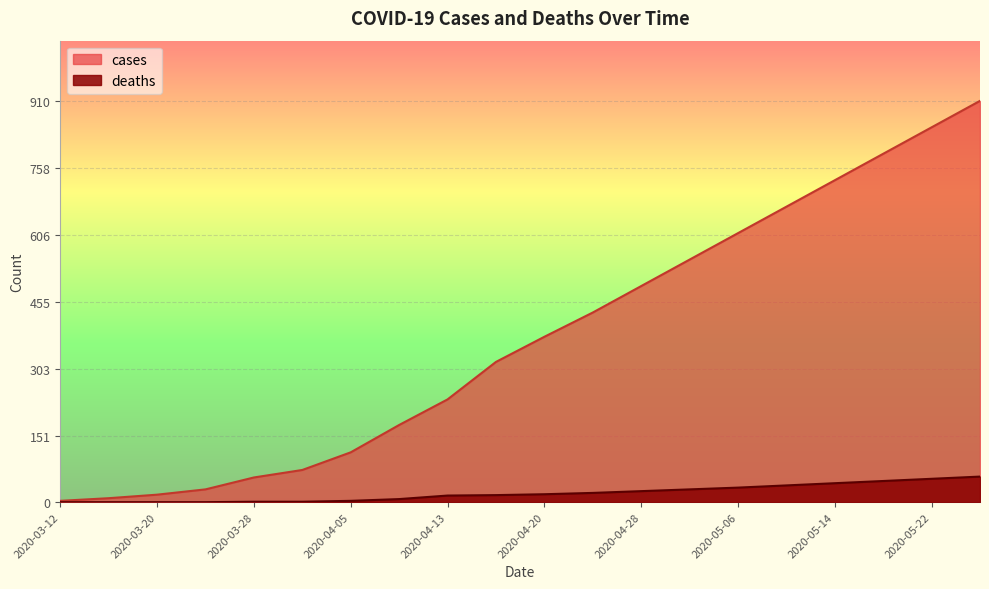

Which has a higher value, 2020-04-09 or 2020-05-10?

2020-05-10